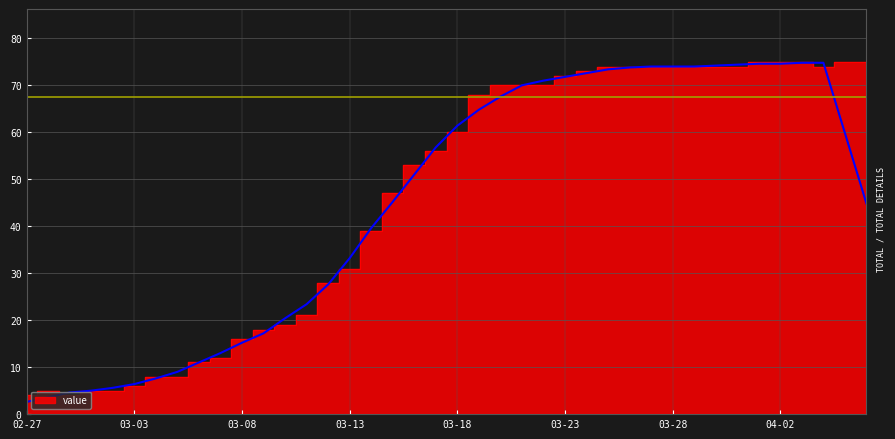

The chart shows a value of 74 at 2020-03-26. True or false?

True